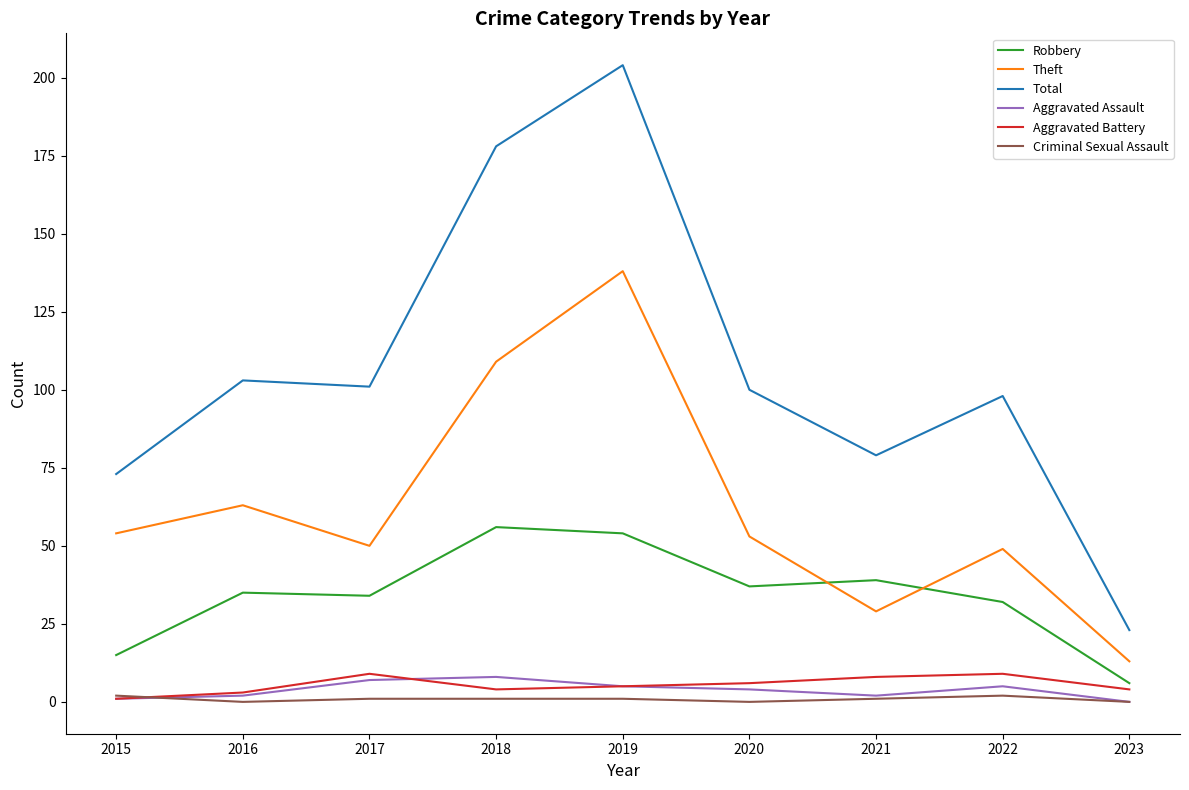

After their last crossing, which series has the higher values: Aggravated Battery or Criminal Sexual Assault?

Aggravated Battery